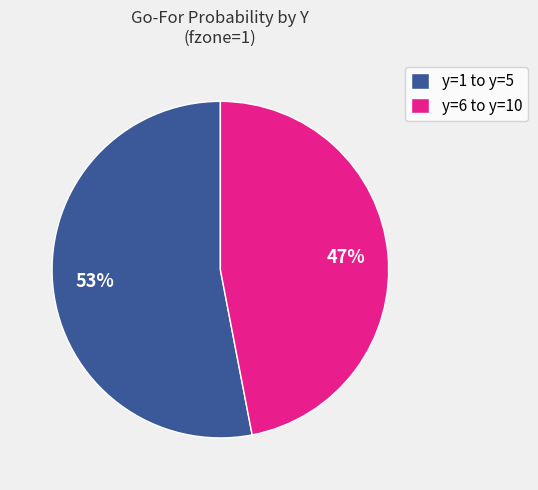

What is the ratio of the value at y=1 to y=5 to the value at y=6 to y=10?

1.1